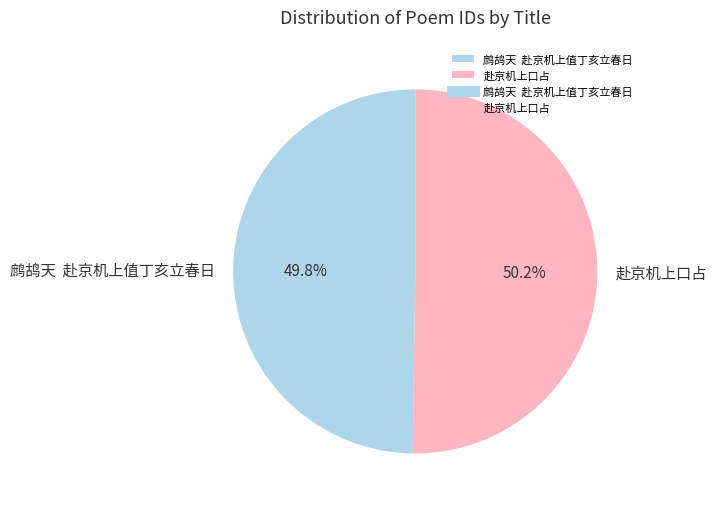

To the nearest percent, what portion does 赴京机上口占 represent?

50%